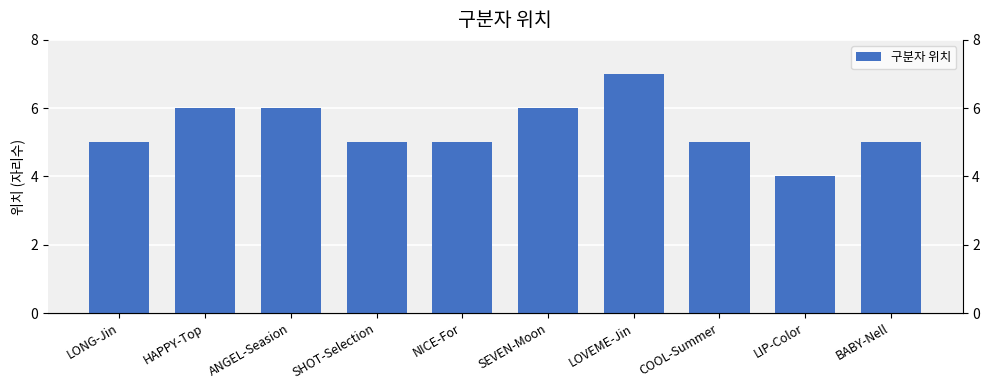

Rank the categories by value from lowest to highest.

LIP-Color, LONG-Jin, SHOT-Selection, NICE-For, COOL-Summer, BABY-Nell, HAPPY-Top, ANGEL-Seasion, SEVEN-Moon, LOVEME-Jin